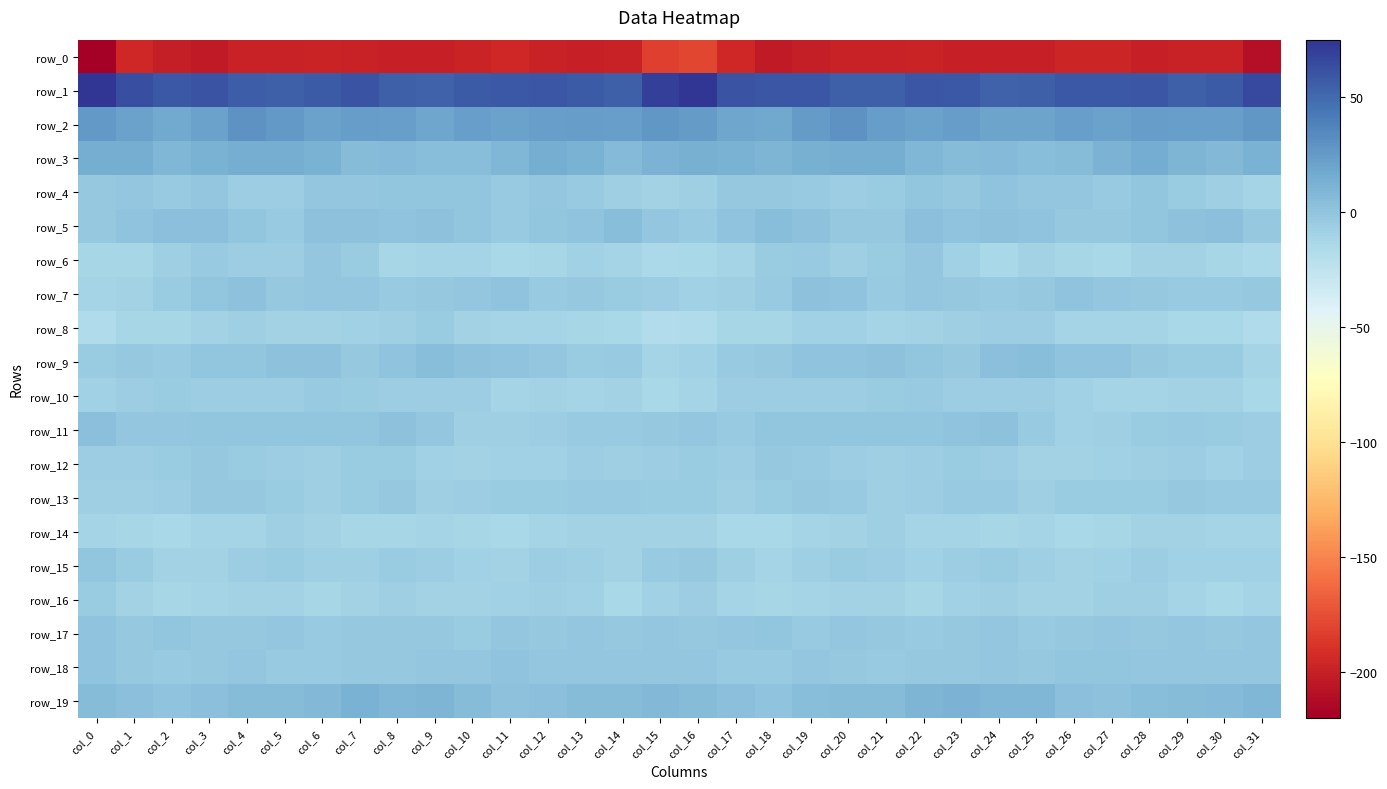

How many data points in row_10 are less than -6?

27